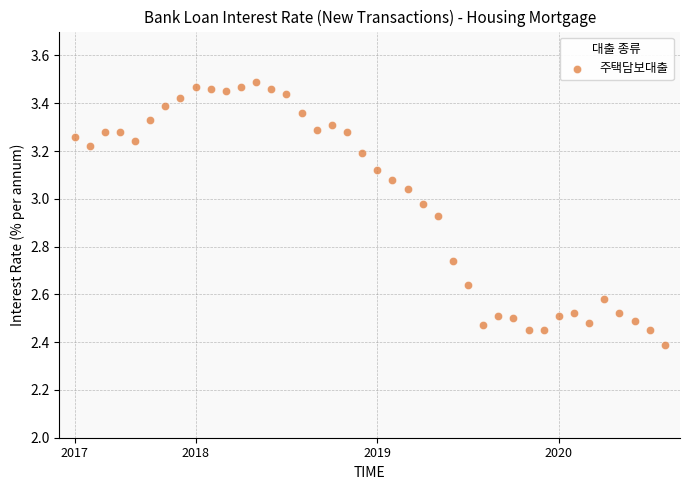

What Y value in the scatter plot is closest to 2?

2.4